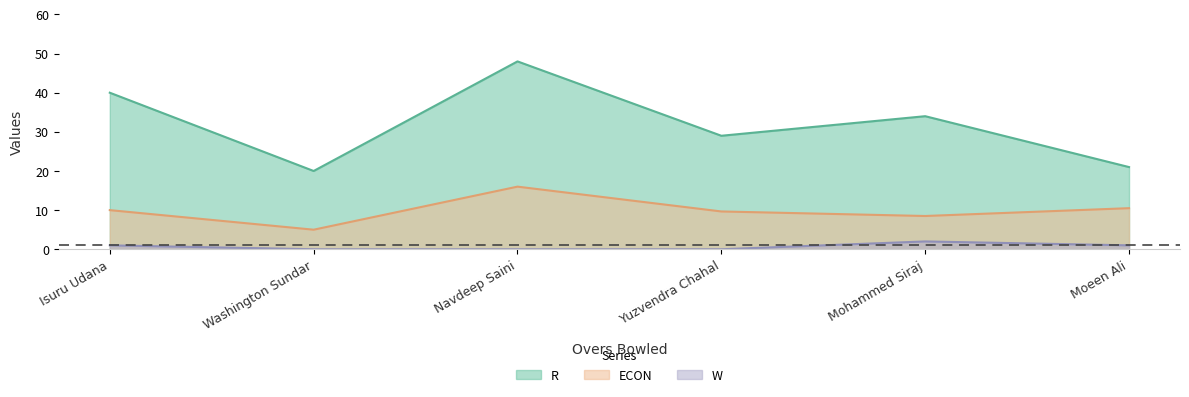

Reading left to right, list all the values displayed in this chart.

R: 40.0	20.0	48.0	29.0	34.0	21.0
ECON: 10.0	5.0	16.0	9.7	8.5	10.5
W: 1.0	0.0	0.0	0.0	2.0	1.0